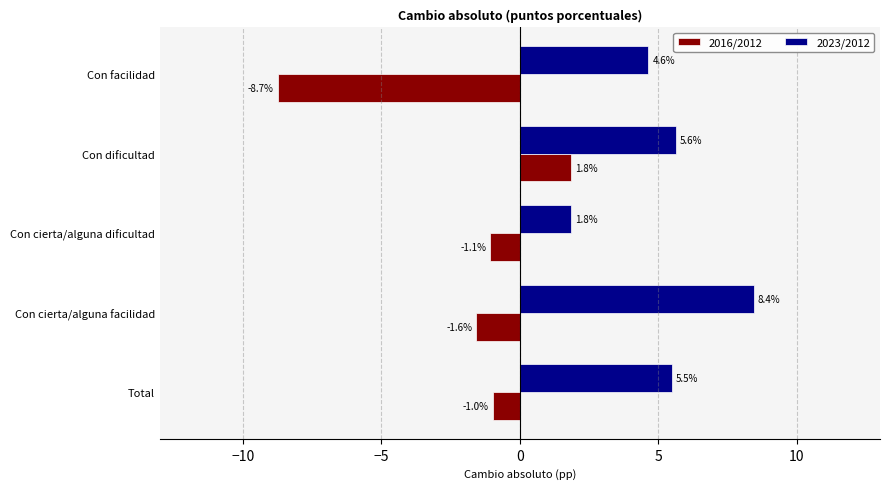

The value of 2023/2012 at Con dificultad is 8.5. True or false?

False